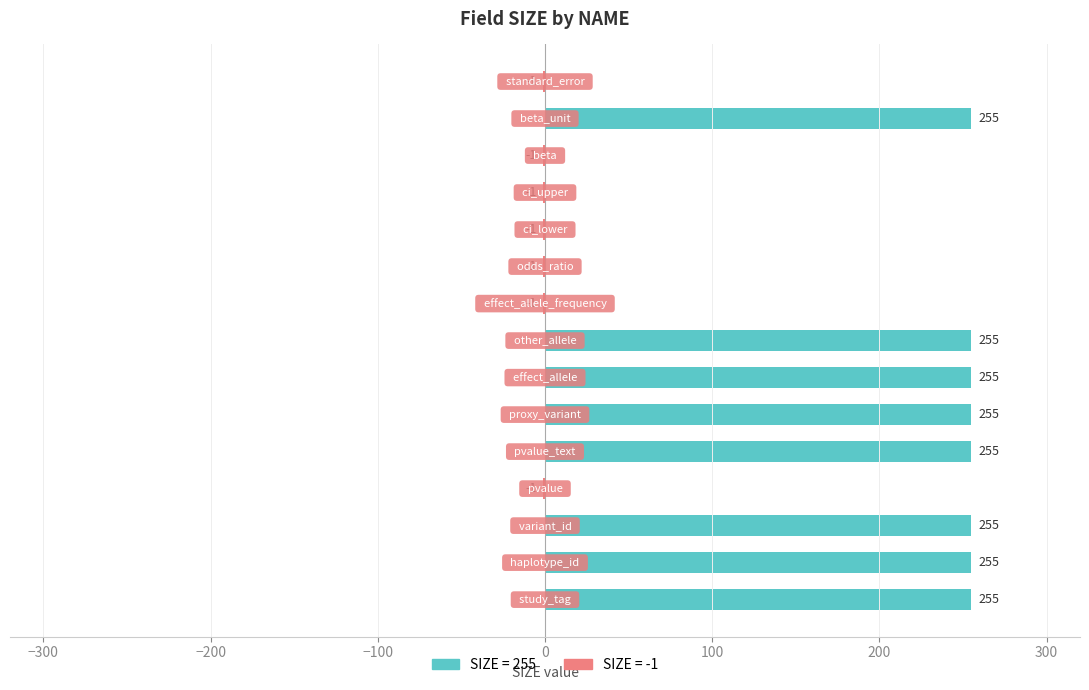

List the labels in order of value, smallest first.

pvalue, effect_allele_frequency, odds_ratio, ci_lower, ci_upper, beta, standard_error, study_tag, haplotype_id, variant_id, pvalue_text, proxy_variant, effect_allele, other_allele, beta_unit